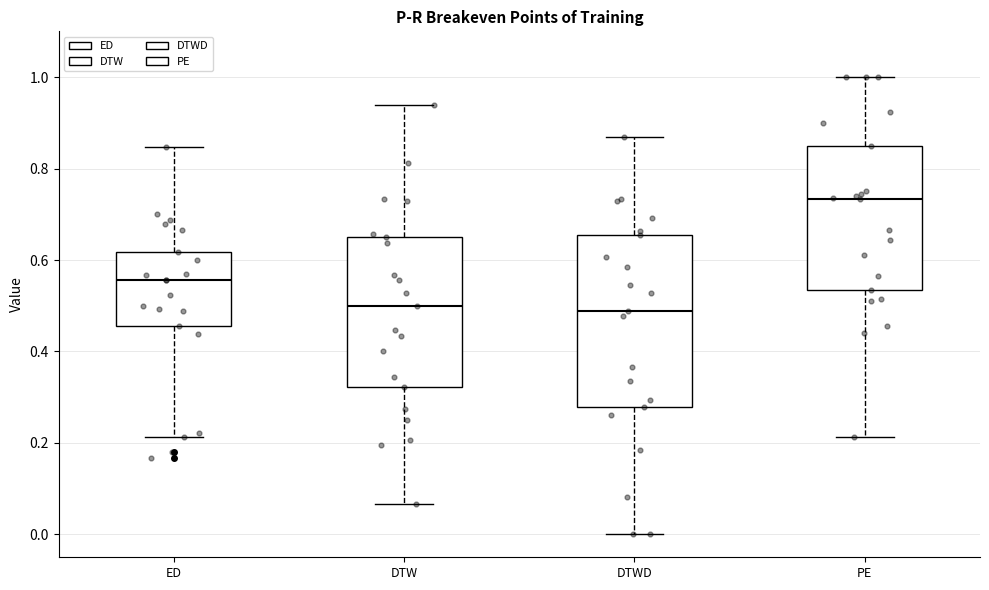

Where does the median line of the box for PE sit on the y-axis? The values are not printed on the chart, so give them approximately, as read against the axis.

0.74